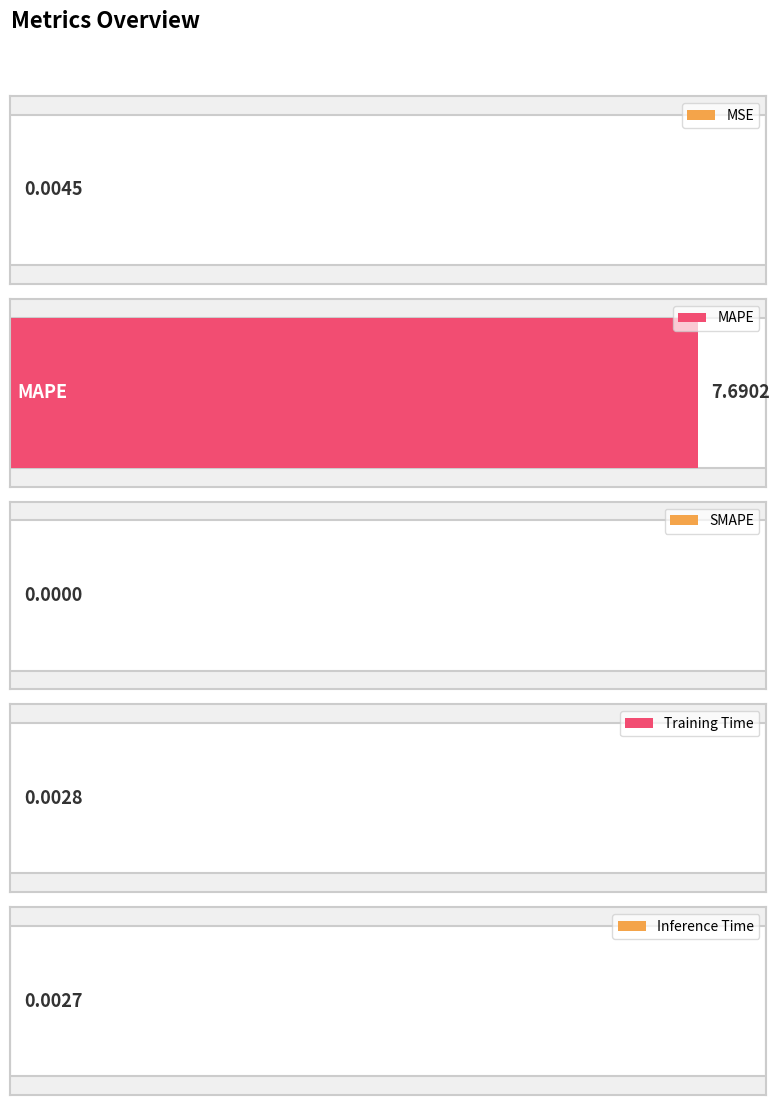

True or false: the data shows 0.0 at MSE.

True